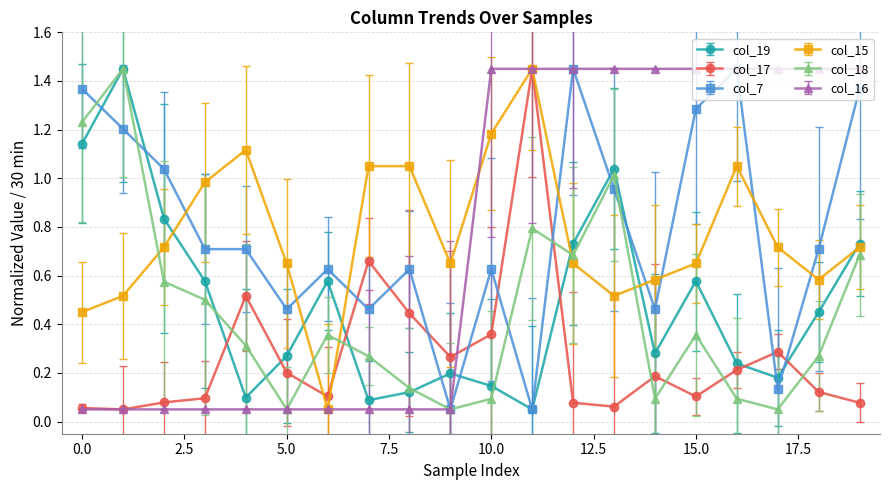

In col_18, how many points are lower than both neighbors (excluding endpoints)?

5